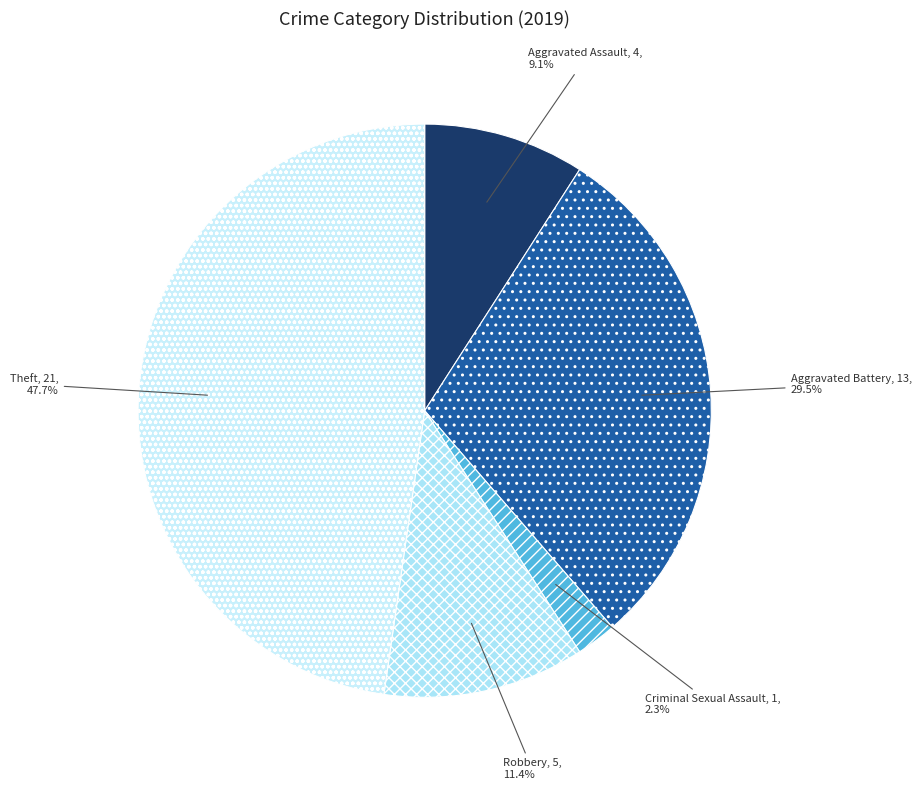

Is it true that Theft is 48% of the pie?

True